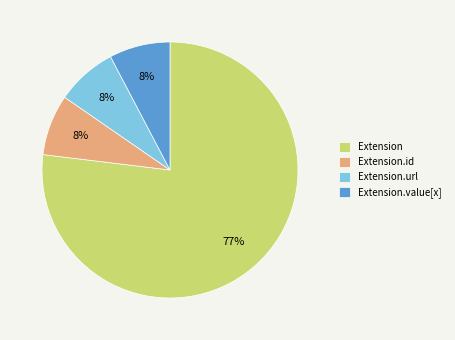

What is the ratio of the value at Extension.id to the value at Extension.value[x]?

1.0